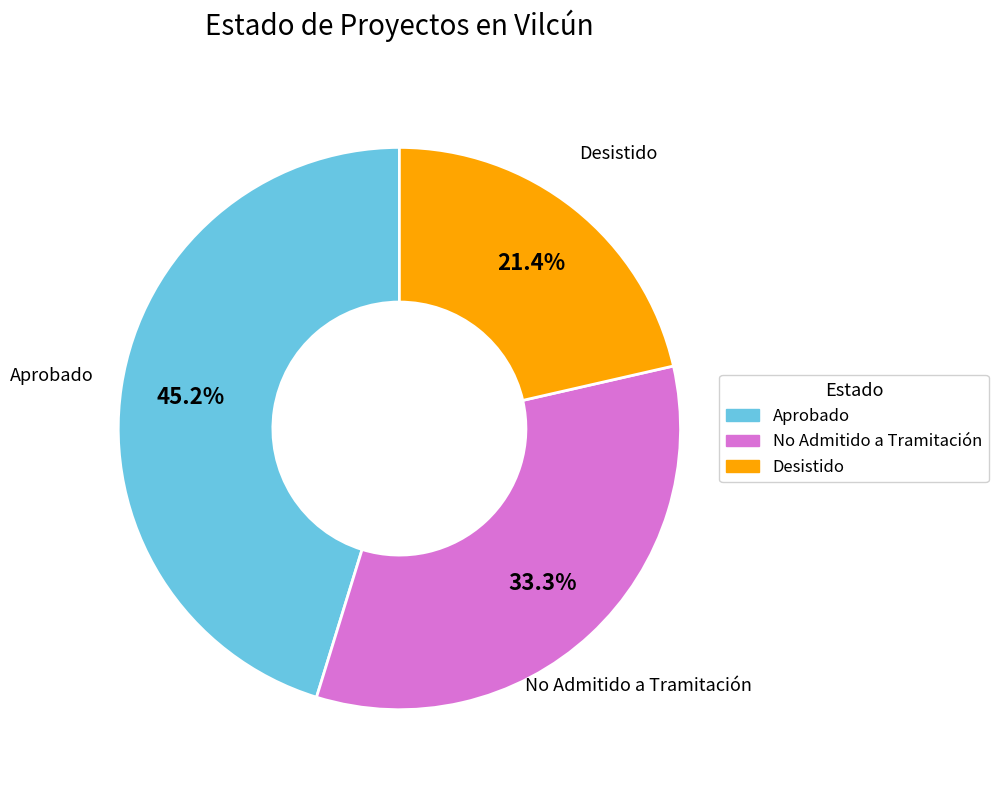

What is the ratio of the value at Aprobado to the value at No Admitido a Tramitación?

1.4